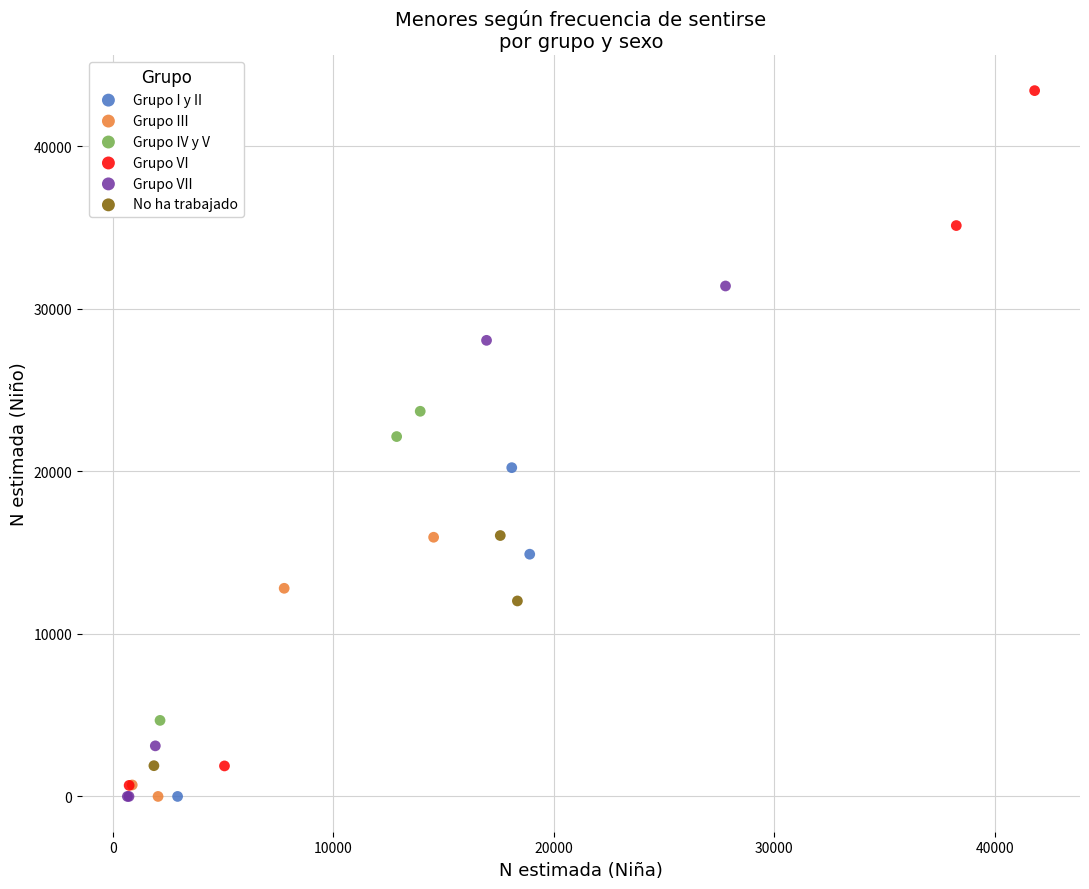

Which series reaches the maximum Y coordinate?

Grupo VI